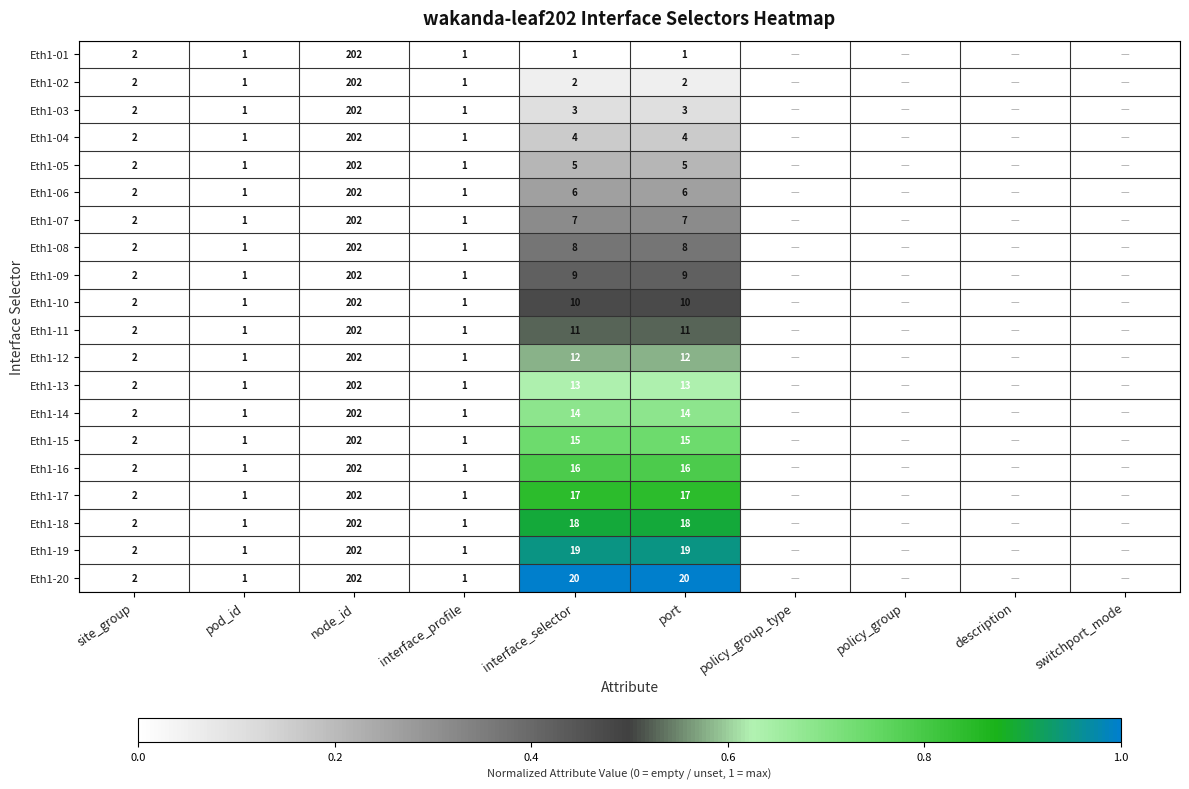

What is the sum of the Eth1-11 values at interface_selector and interface_profile?

12